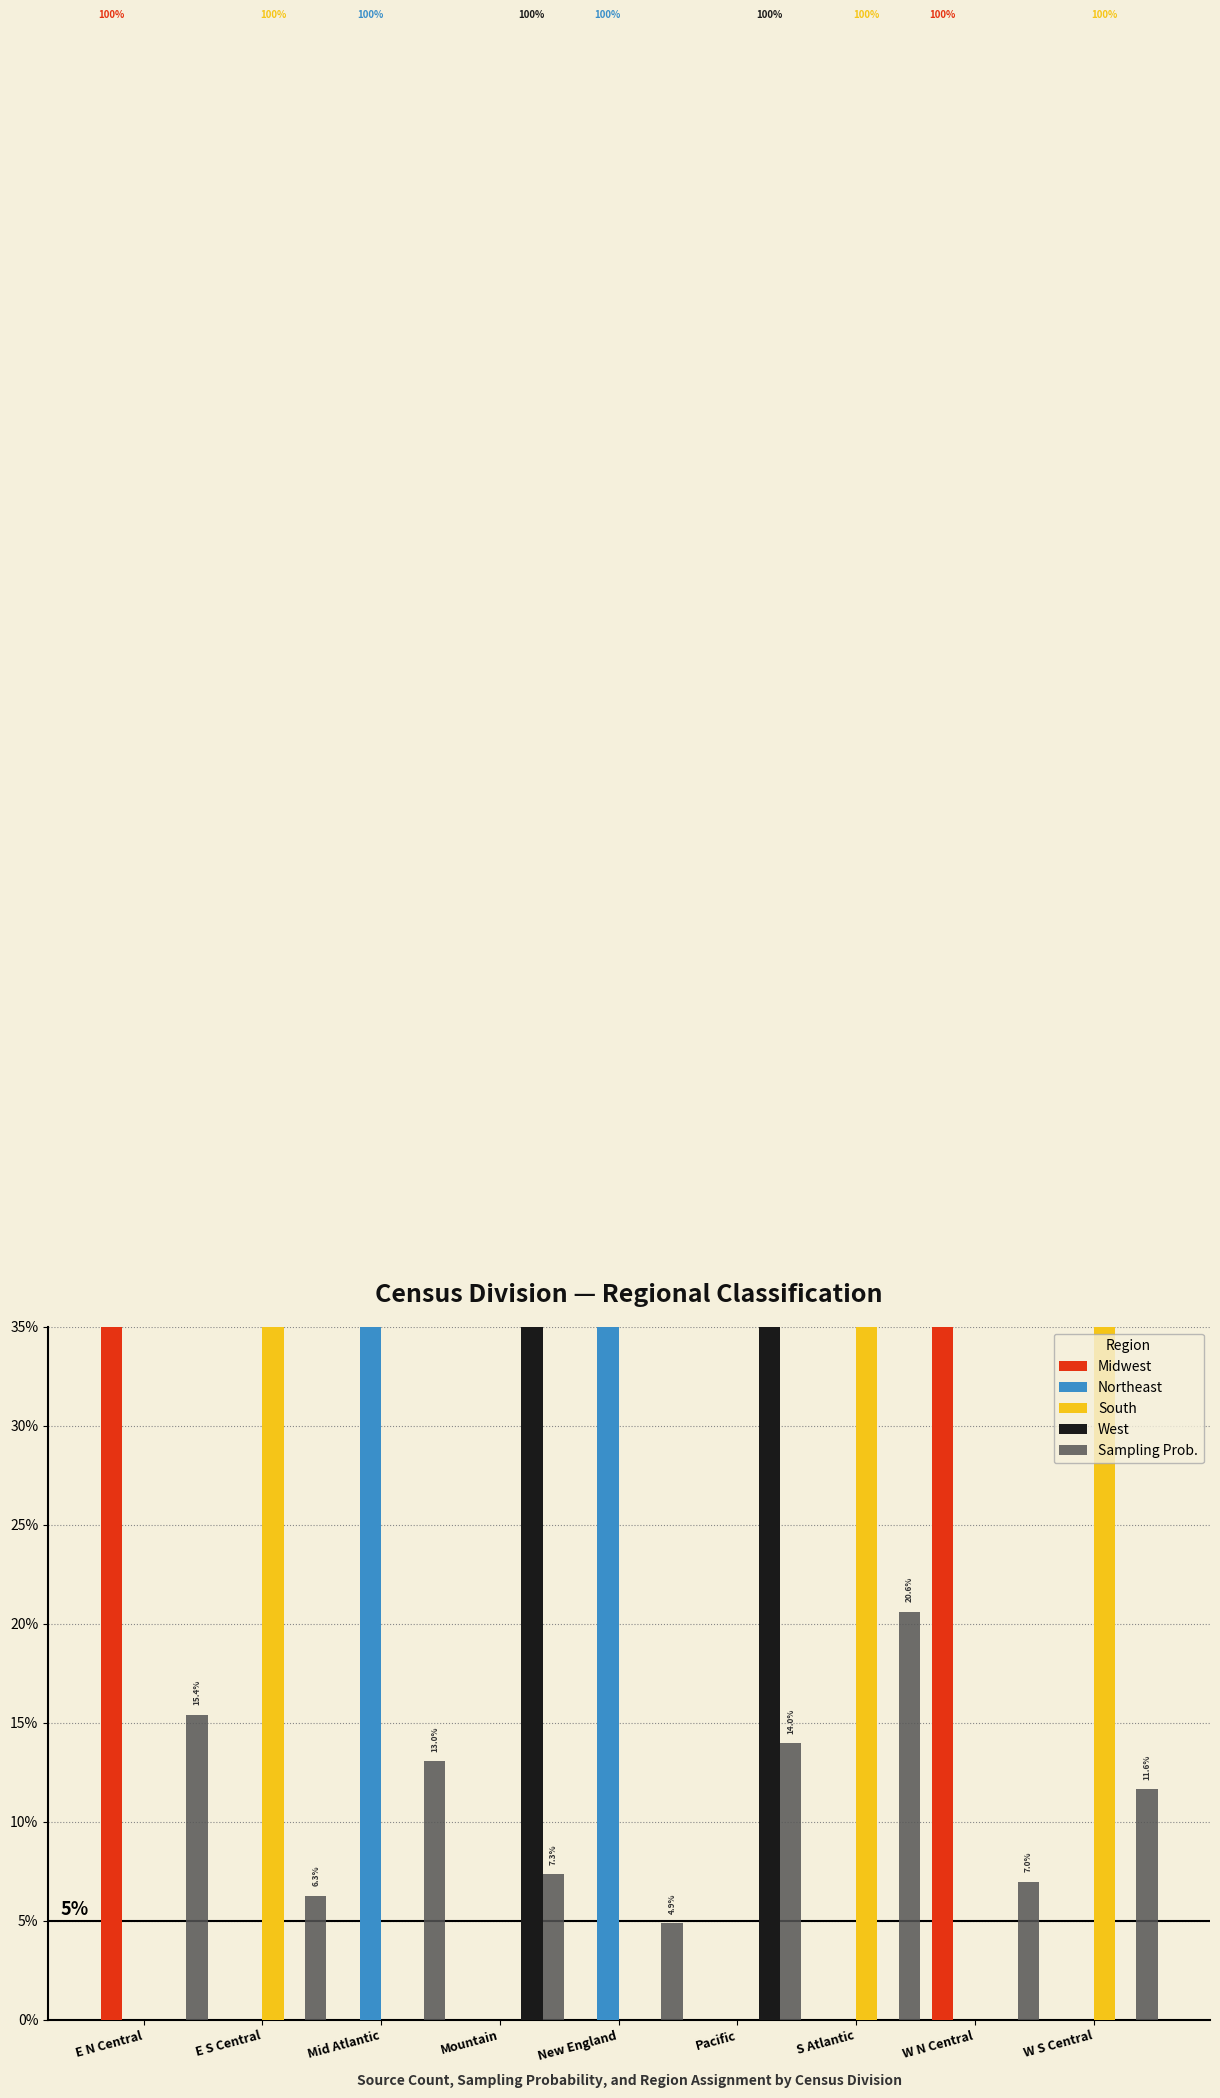

Is it true that South equals -0.4 at Mid Atlantic?

False